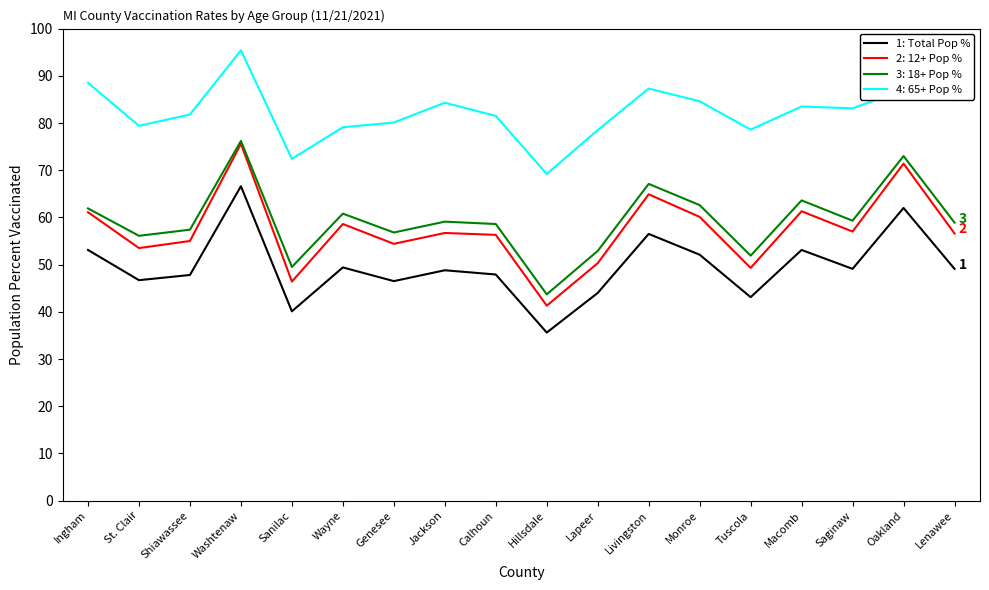

True or false: 4: 65+ Pop % has a value of 83.1 at Saginaw.

True